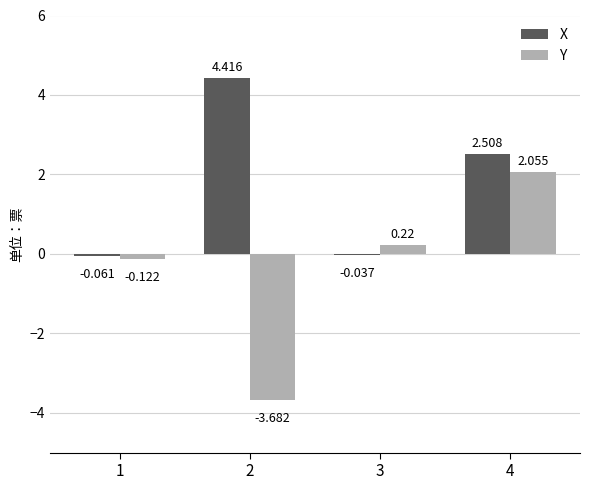

Between 1 and 3, which series saw the biggest shift?

Y